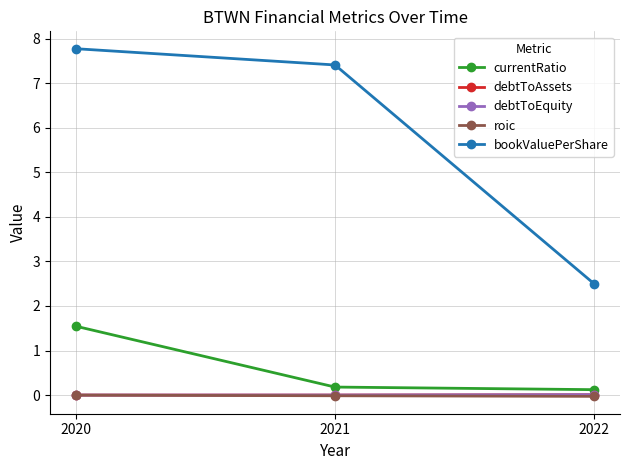

What is the total value across all series at 2021?

7.6